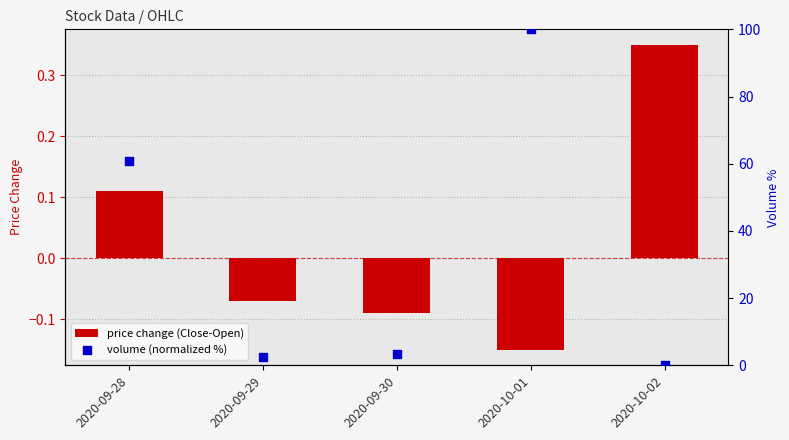

Which series reaches the minimum Y coordinate?

price change (Close-Open)